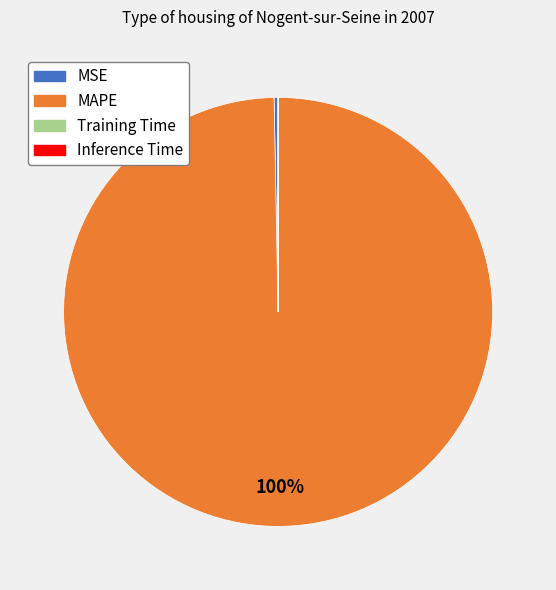

Is the sum of MSE and MAPE greater than half?

Yes